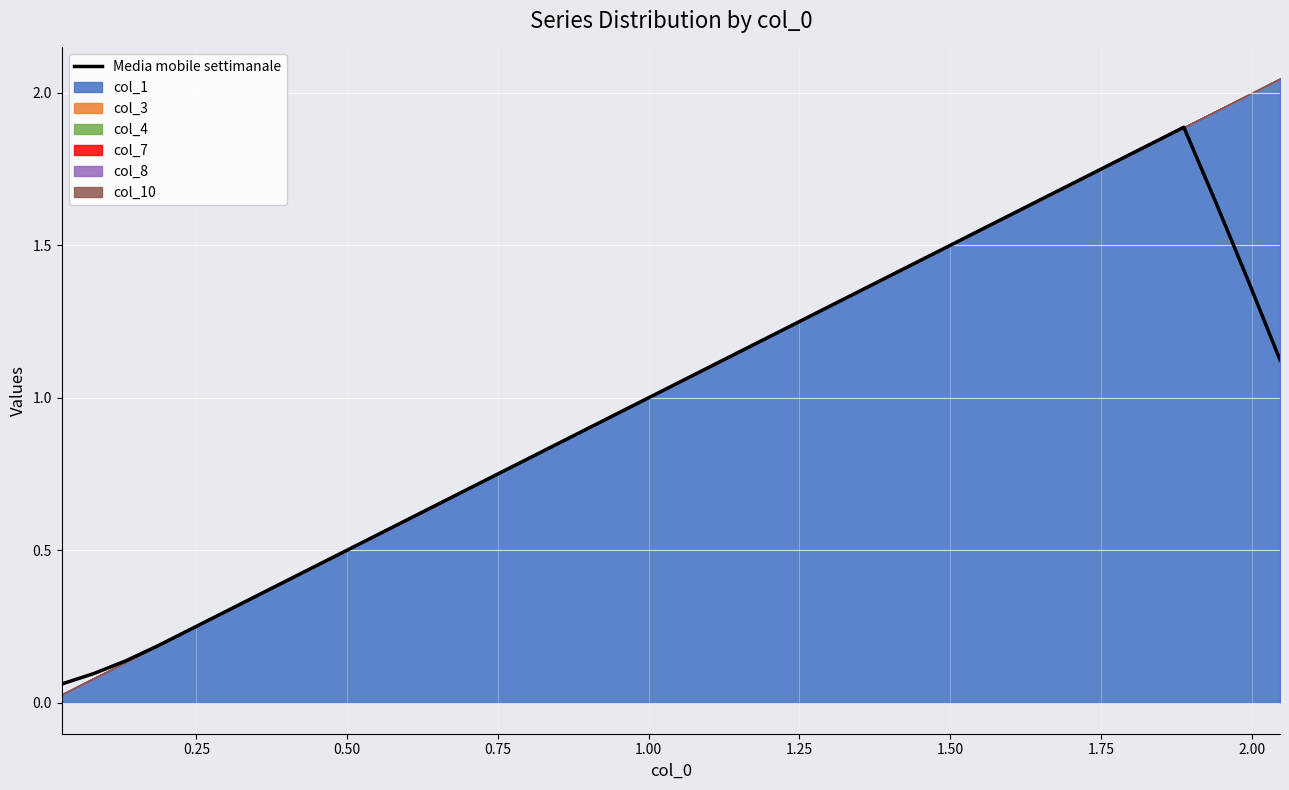

Is it true that the value at 37 is 2.0?

False